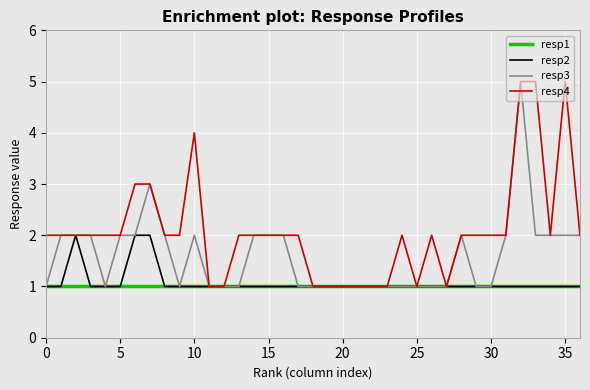

What is the maximum value shown in the chart?

5